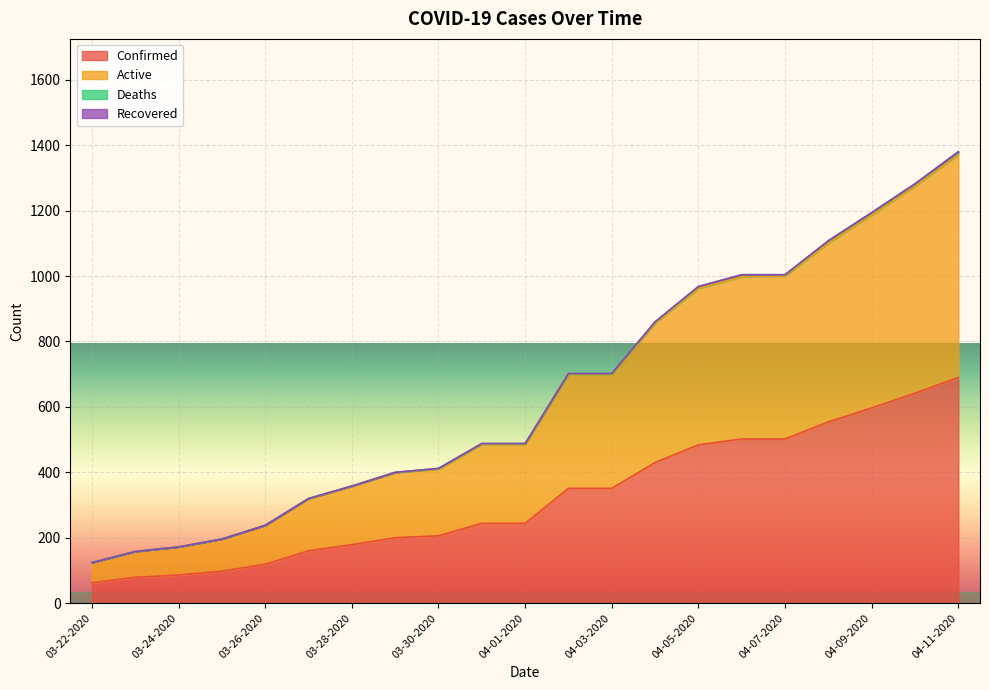

What is the label of the 8th point from the left?

03-29-2020